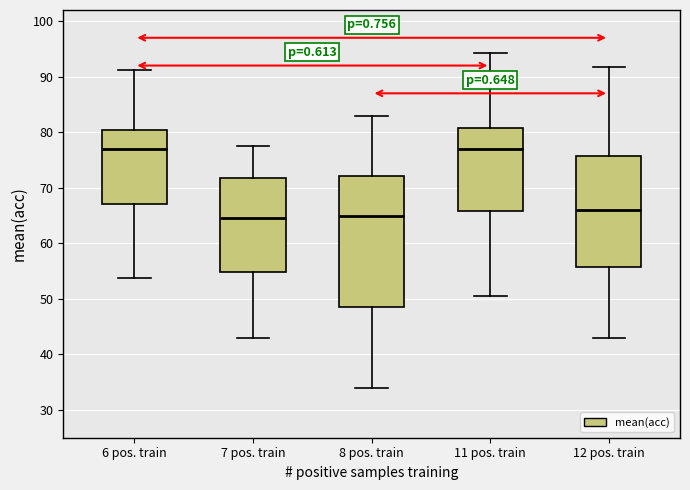

Where does the median line of the box for 11 pos. train sit on the y-axis? The values are not printed on the chart, so give them approximately, as read against the axis.

77